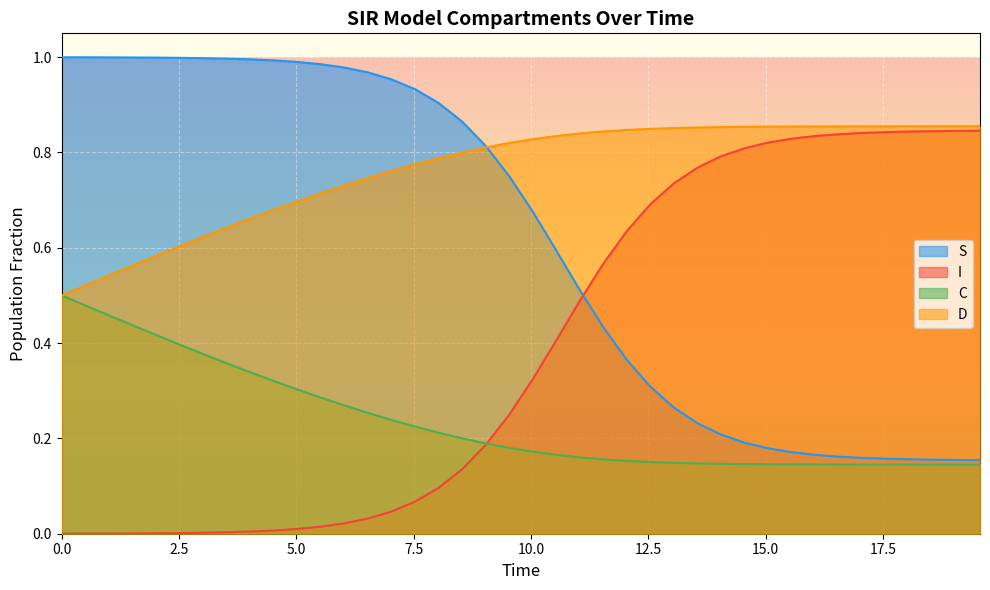

What are all the series names shown in the legend?

S, I, C, D